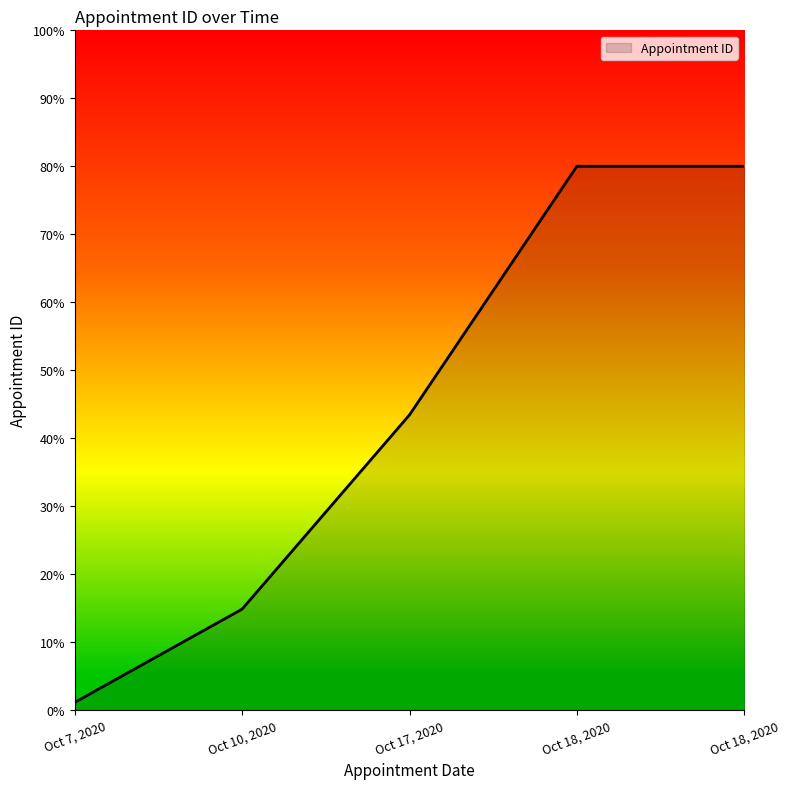

Does the chart display data point markers on the line(s)?

No